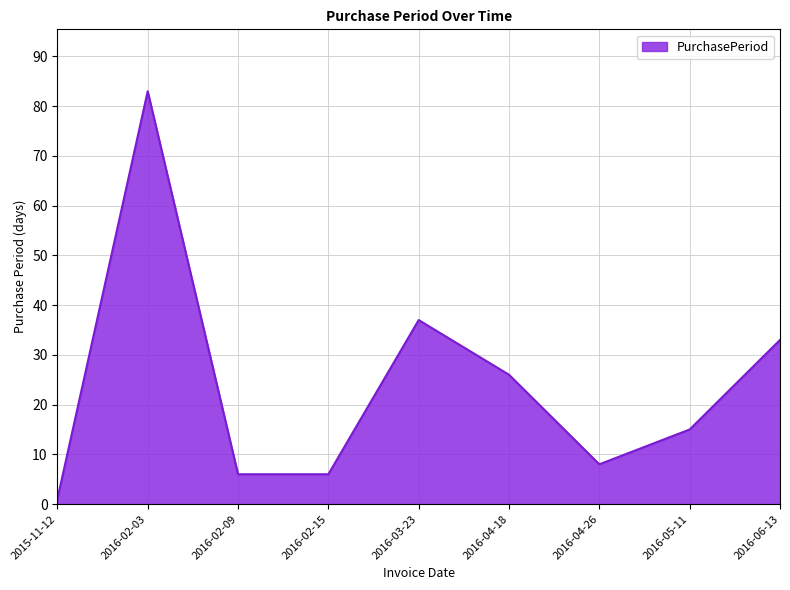

What is the ratio of the value at 2016-02-09 to the value at 2016-05-11?

0.4